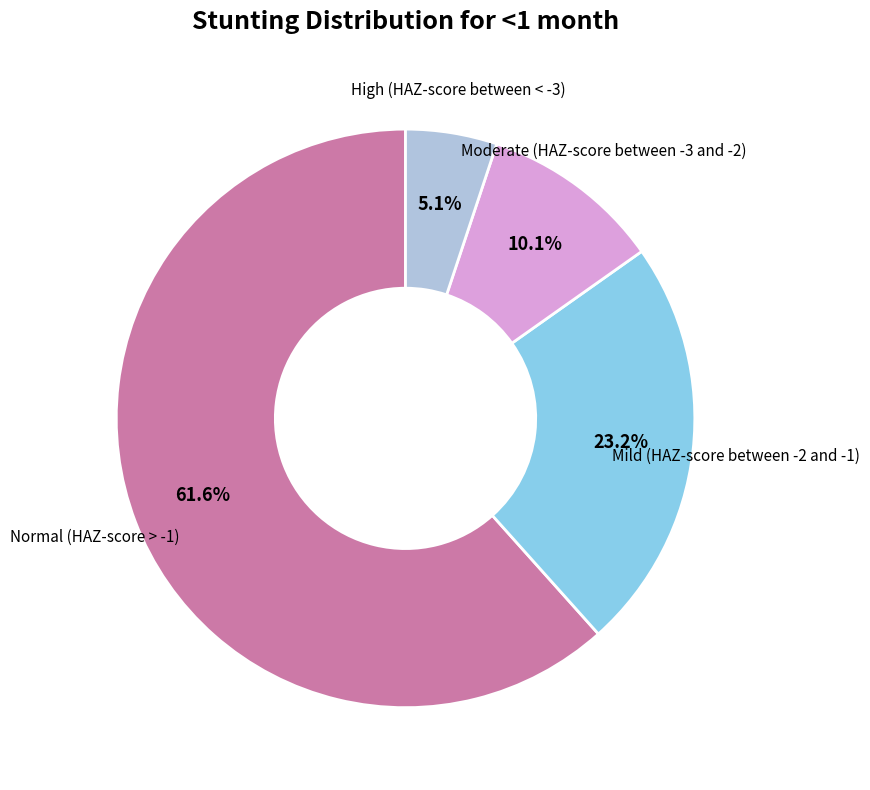

To the nearest percent, what is the average slice percentage?

25%